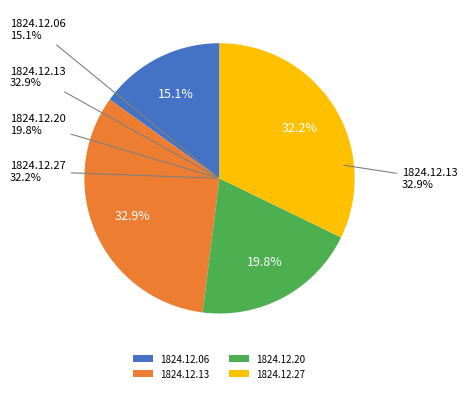

To the nearest percent, what is the combined percentage of 1824.12.27_HampshirePortsmouthTelegraph and 1824.12.13_HampshirePortsmouthTelegraph?

65%